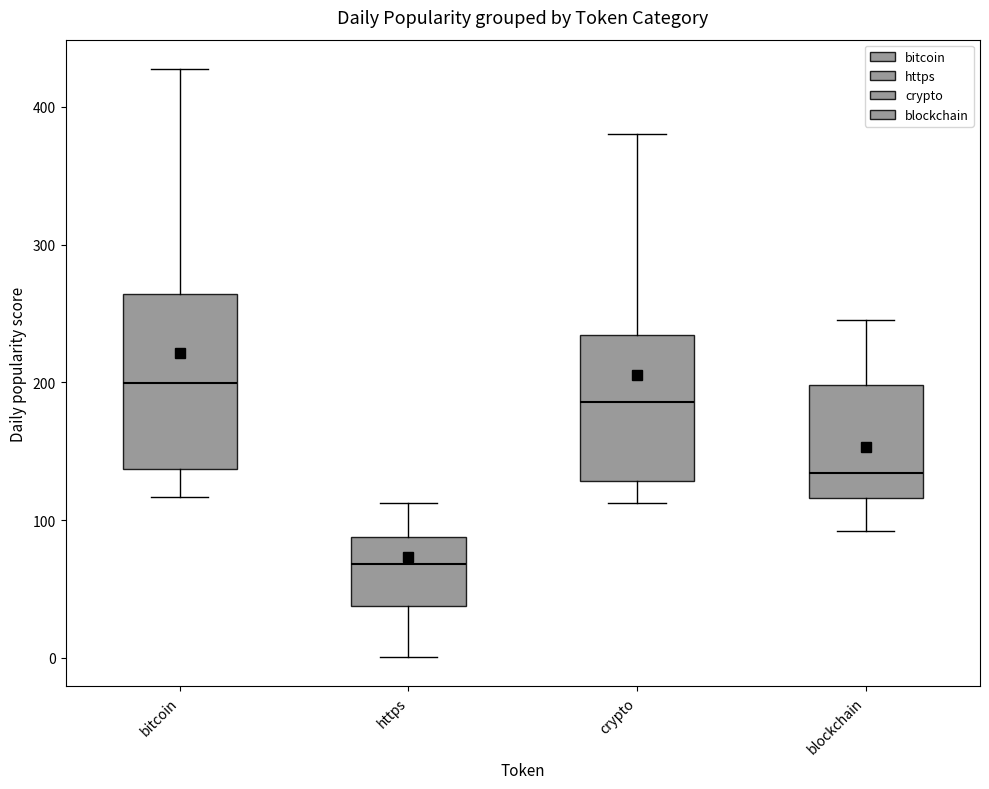

Reading left to right, transcribe this box plot: for each box, give where its median line is, the range the box spans, and where its two whiskers end, as read against the y-axis. The values are not printed on the chart, so give them approximately, as read against the axis.

bitcoin: median 200, box 140 to 260, whiskers 120 to 430
https: median 70, box 40 to 90, whiskers 0 to 110
crypto: median 190, box 130 to 230, whiskers 110 to 380
blockchain: median 130, box 120 to 200, whiskers 90 to 250